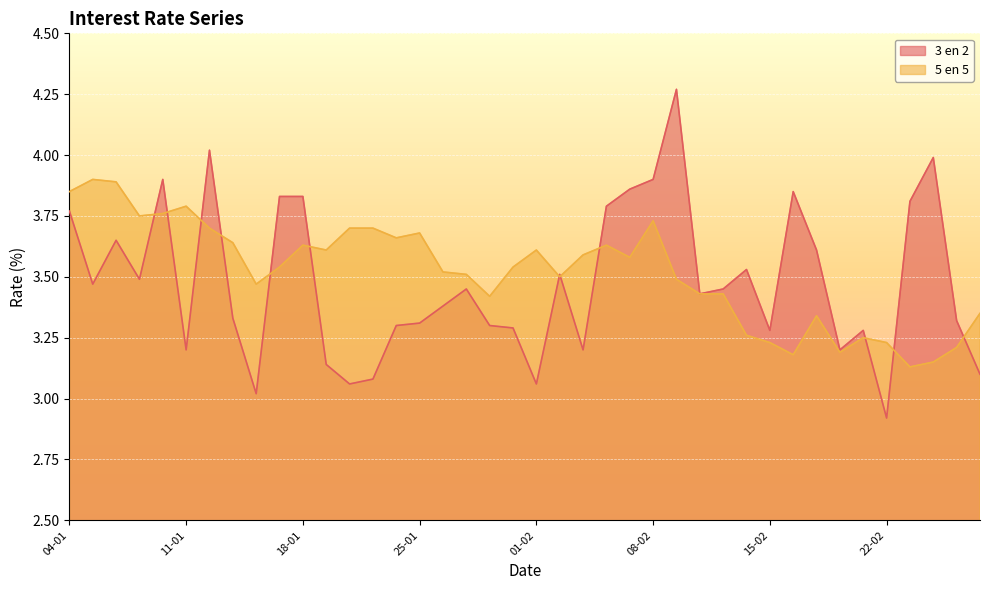

Is it true that 5 en 5 equals 5.2 at 08-02?

False